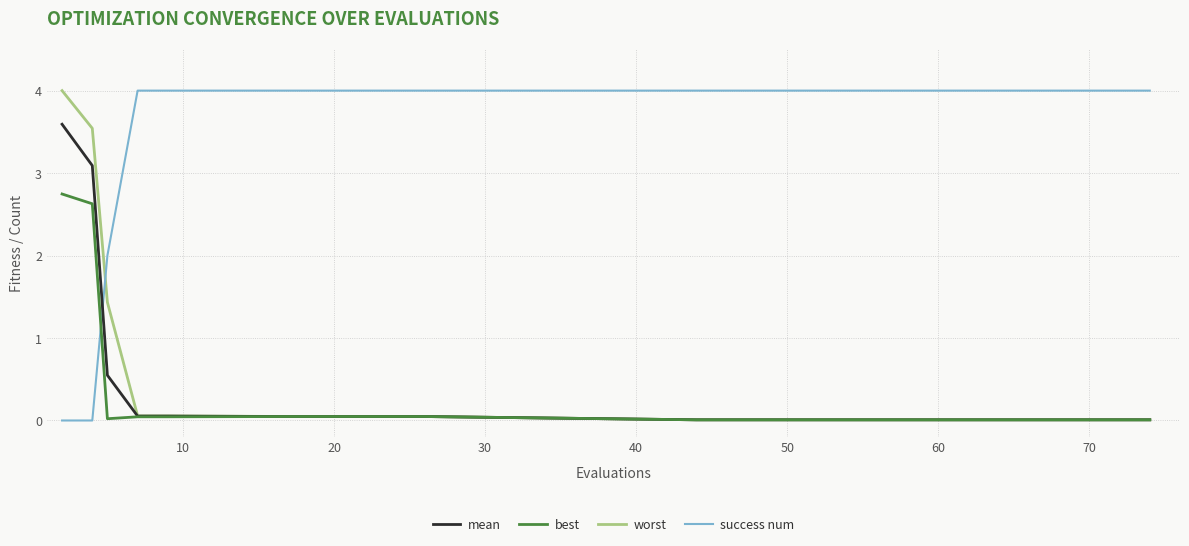

After their last crossing, which series has the higher values: success num or worst?

success num